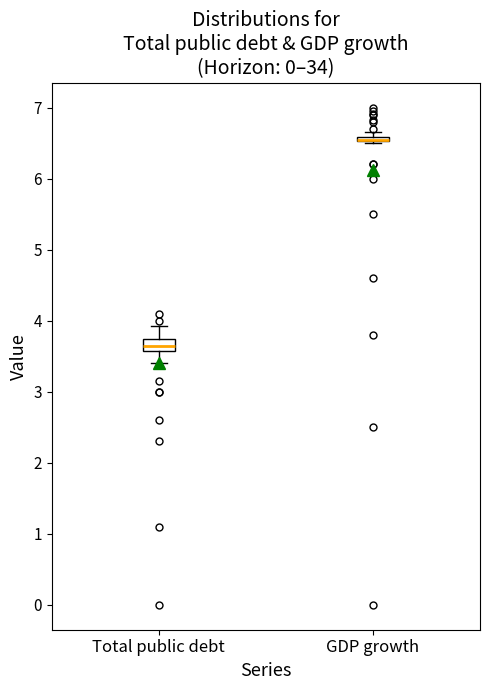

Where is the lower edge of the box for Total public debt on the y-axis? The values are not printed on the chart, so give them approximately, as read against the axis.

3.6